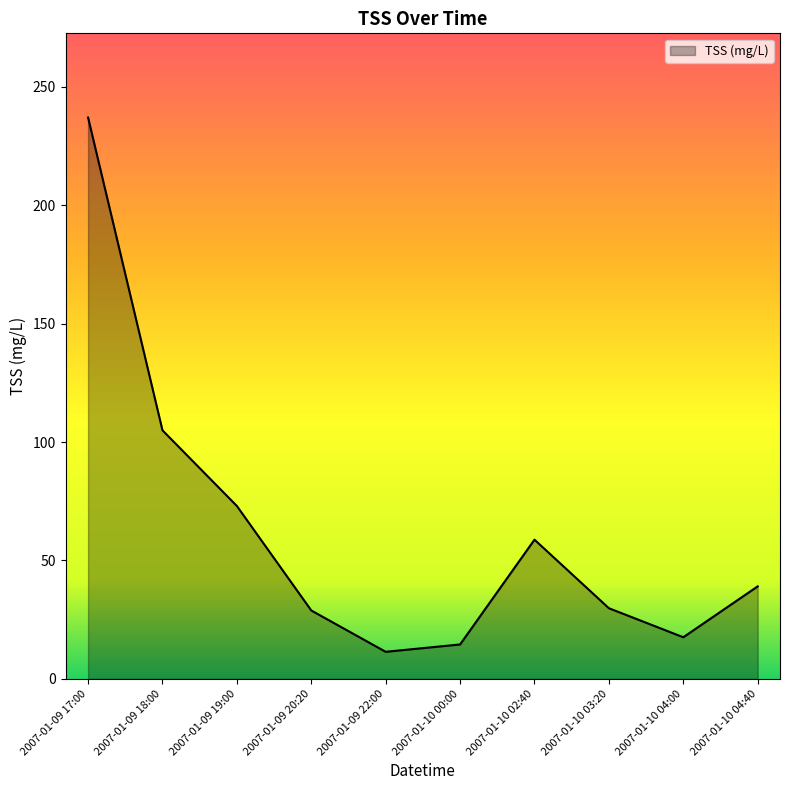

What is the difference between the maximum and minimum values?

225.6